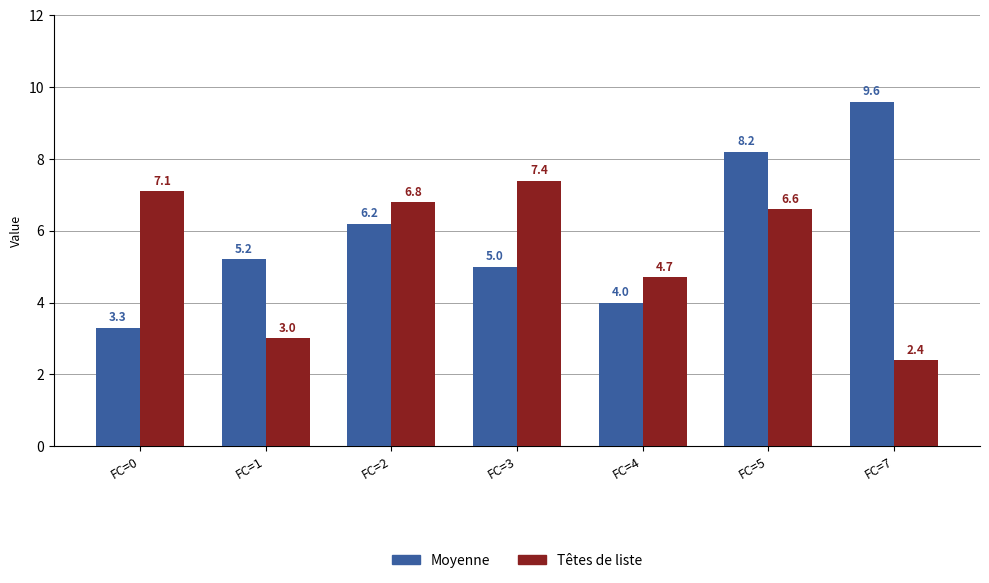

What is the difference between the highest and lowest values at FC=0?

3.8